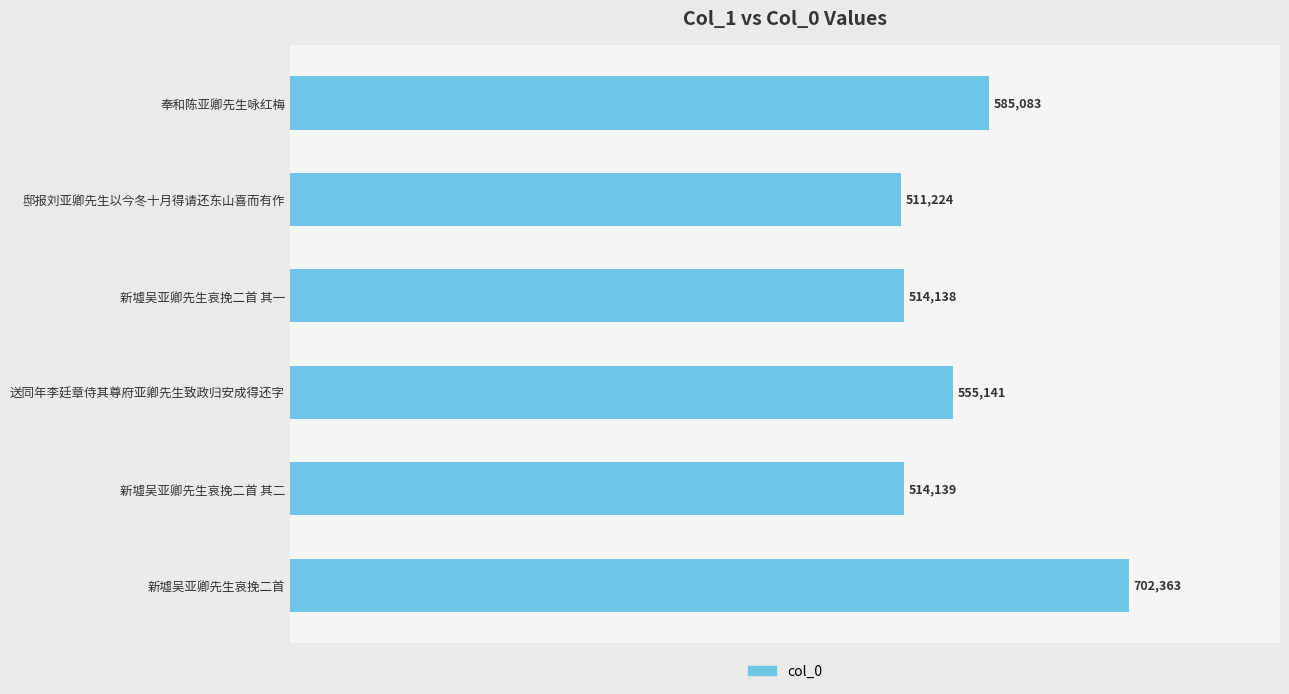

How many values are below 555141?

3